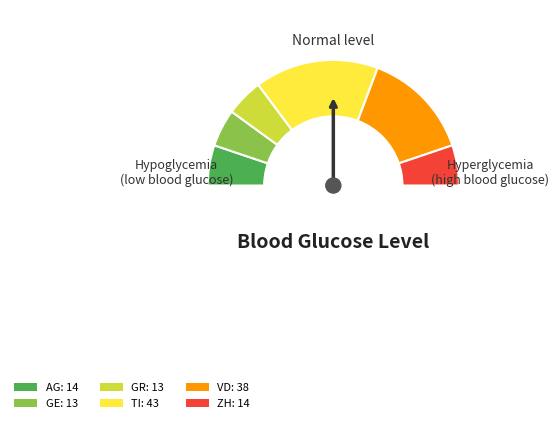

To the nearest percent, what portion does 21 represent?

4%